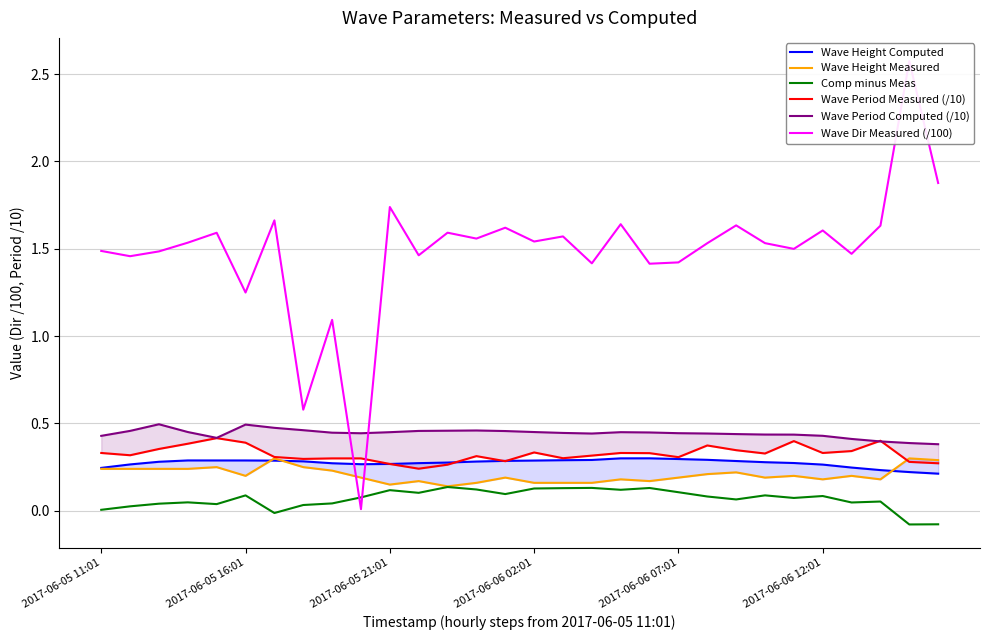

List the labels in order of Wave Dir Measured (/100) value, largest first.

28, 29, 10, 6, 18, 22, 27, 14, 25, 12, 2017-06-06 07:01, 16, 13, 15, 2017-06-06 02:01, 23, 21, 24, 2017-06-05 11:01, 2017-06-05 21:01, 26, 11, 2017-06-05 16:01, 20, 17, 19, 2017-06-06 12:01, 8, 7, 9